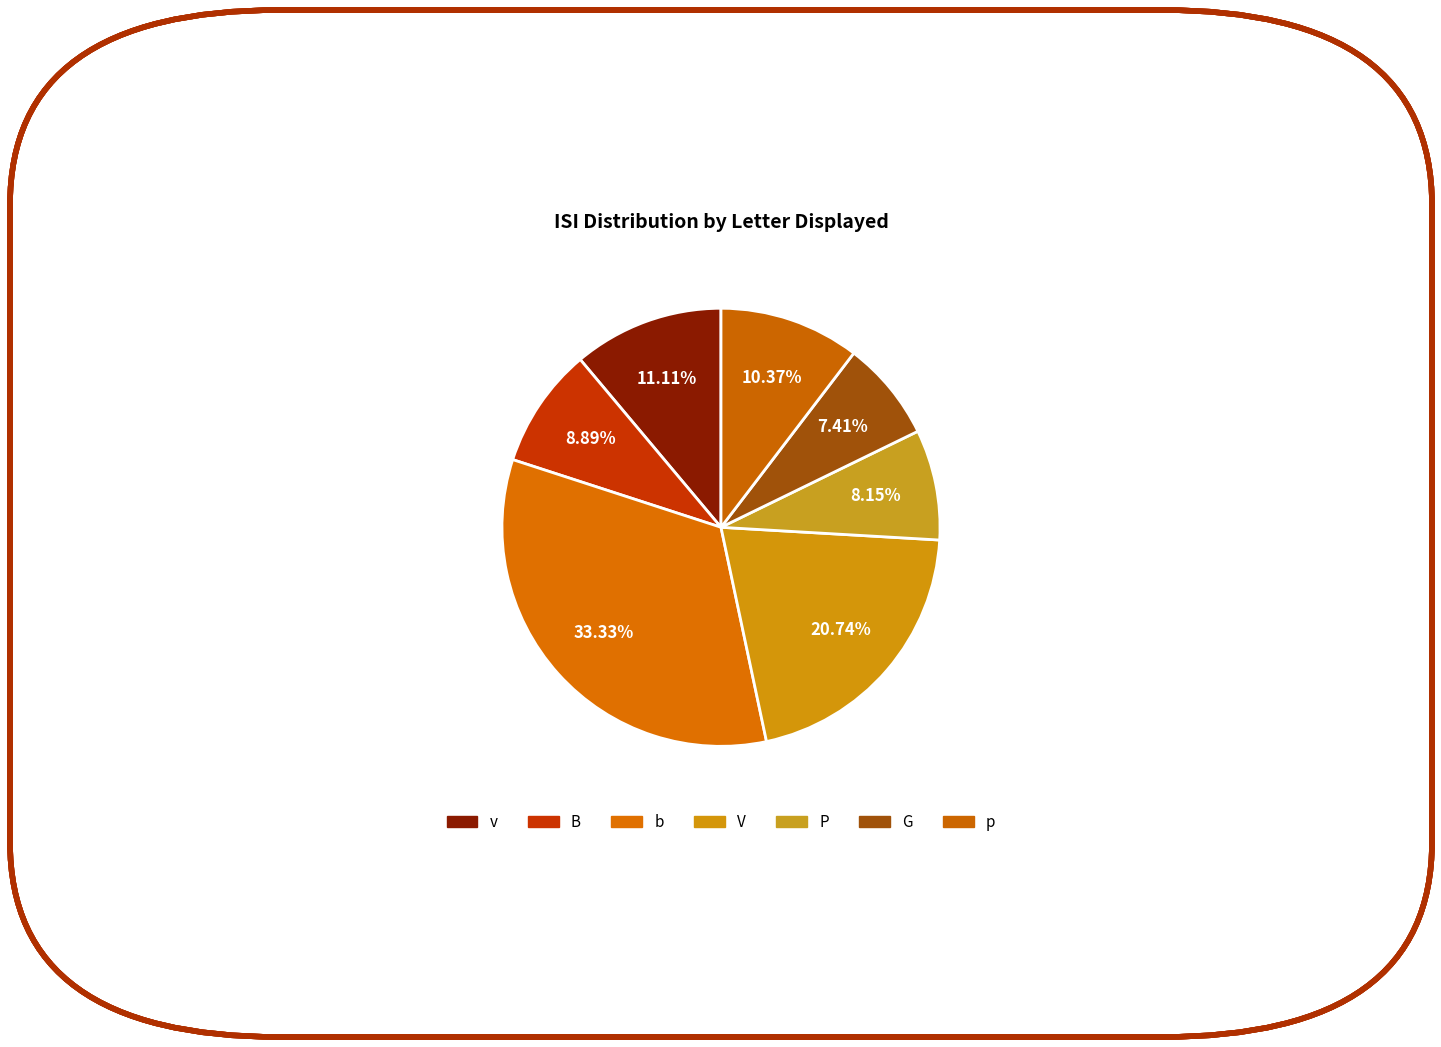

To the nearest percent, what is the difference between the largest and smallest slice percentages?

26%